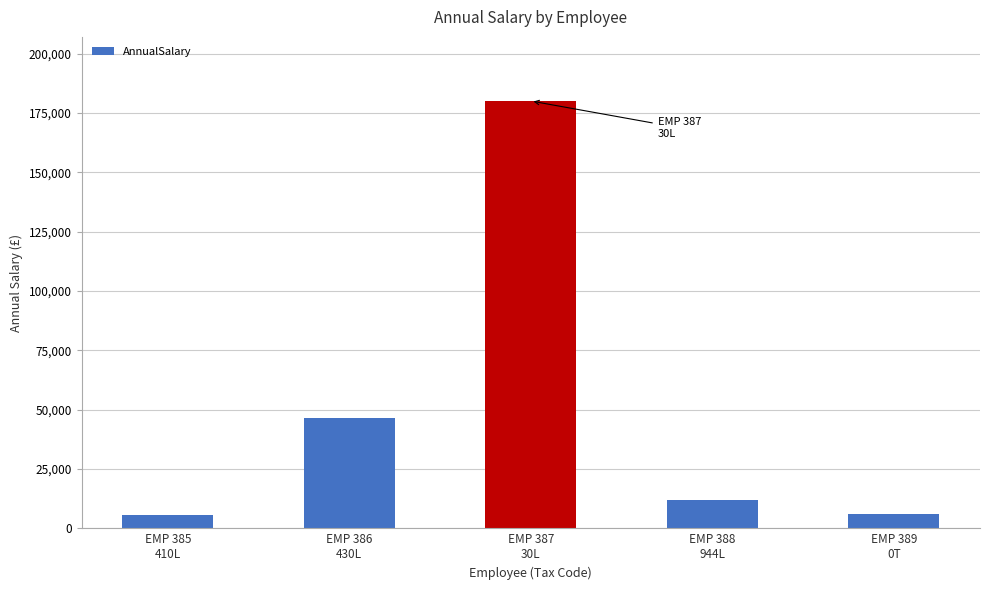

At which label does the data first exceed 12005?

EMP 386
430L